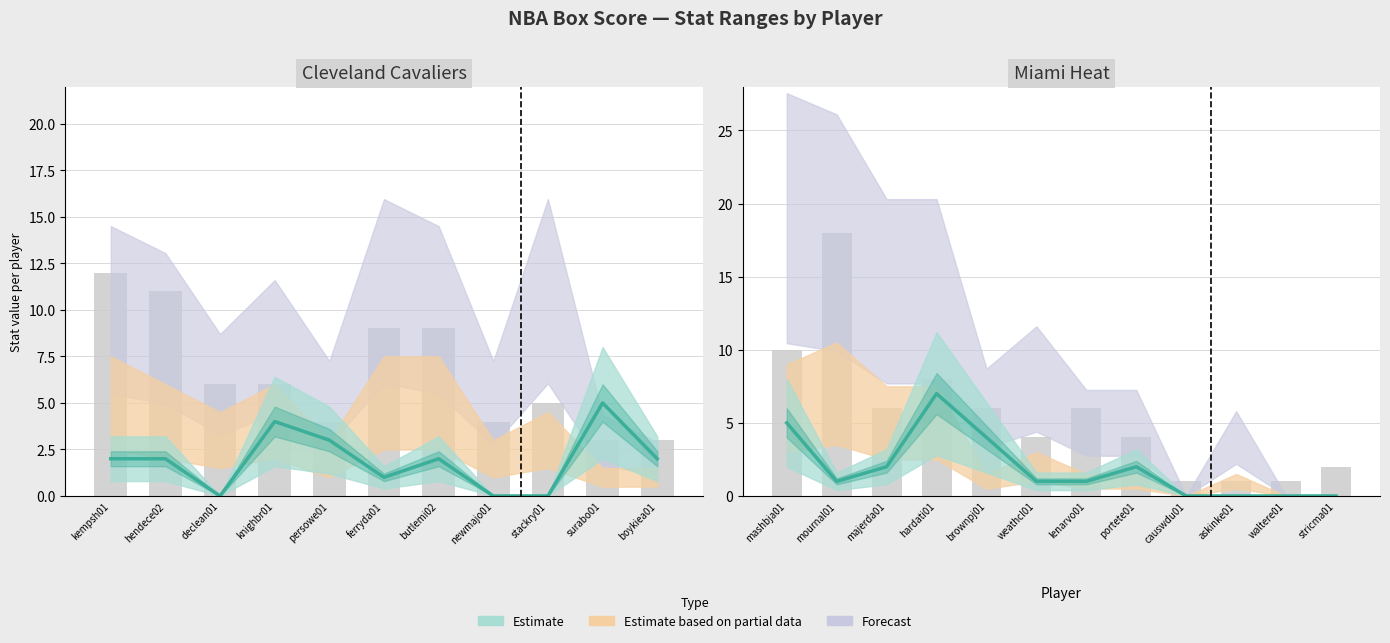

What is the label of the 11th bar from the left?

boykiea01